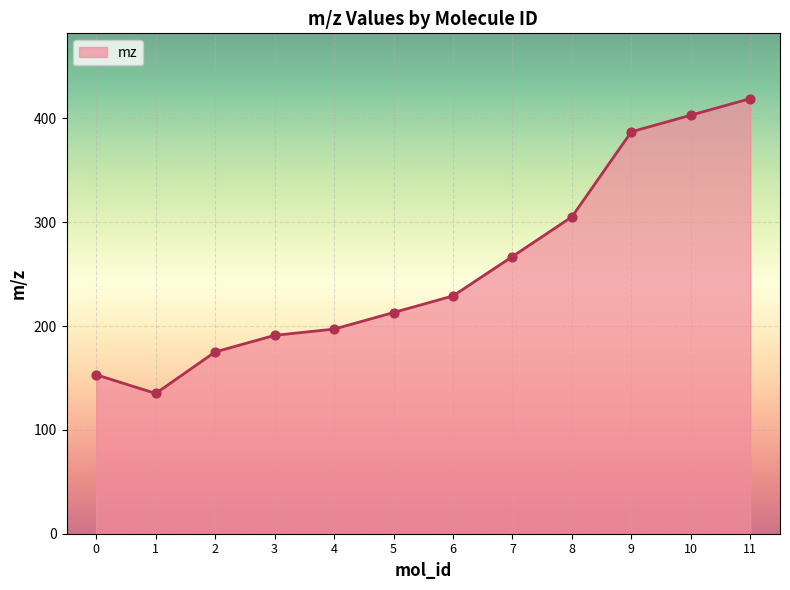

Between 1 and 8, which is larger?

8